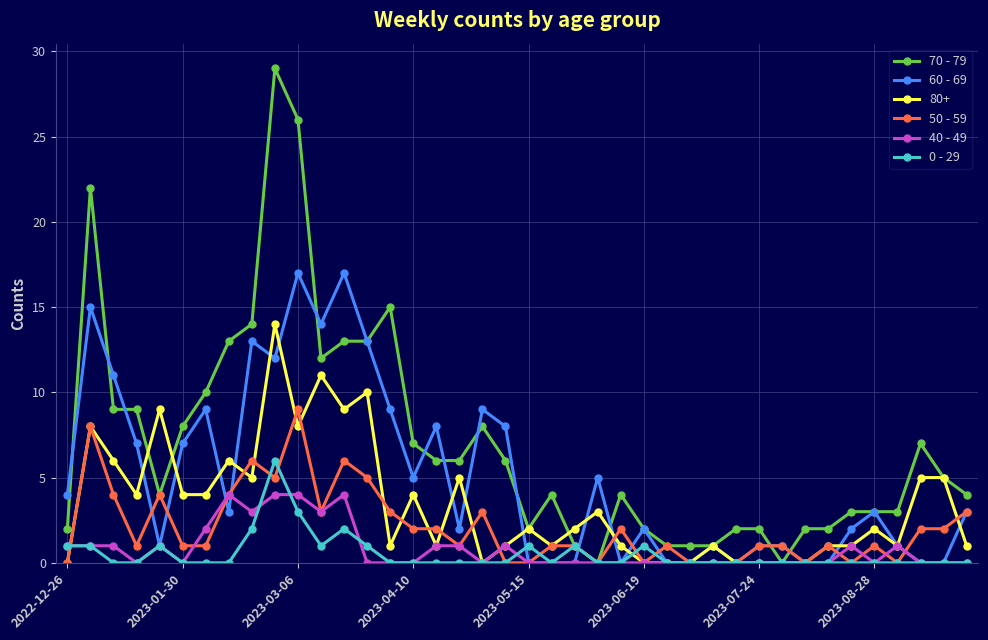

What is the difference between the second highest and second lowest values in the 40 - 49 series?

4